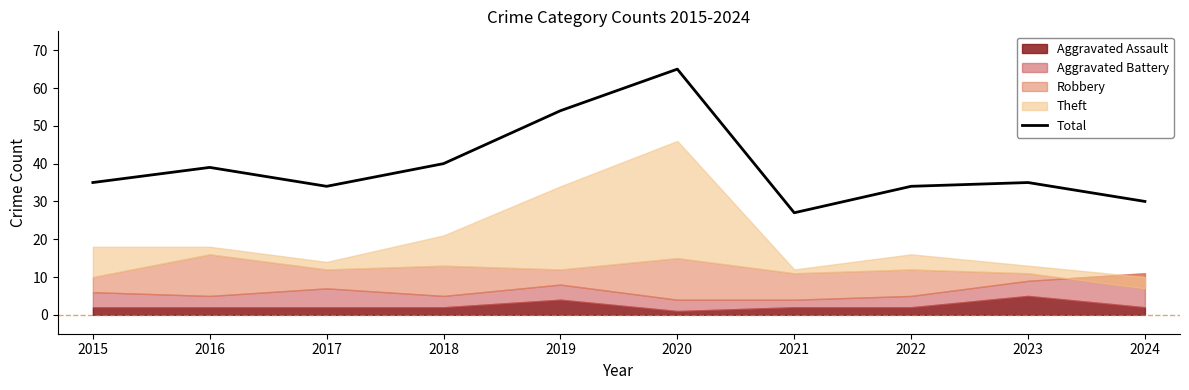

Reading left to right, transcribe all the data shown in this chart.

2015=35	2016=39	2017=34	2018=40	2019=54	2020=65	2021=27	2022=34	2023=35	2024=30